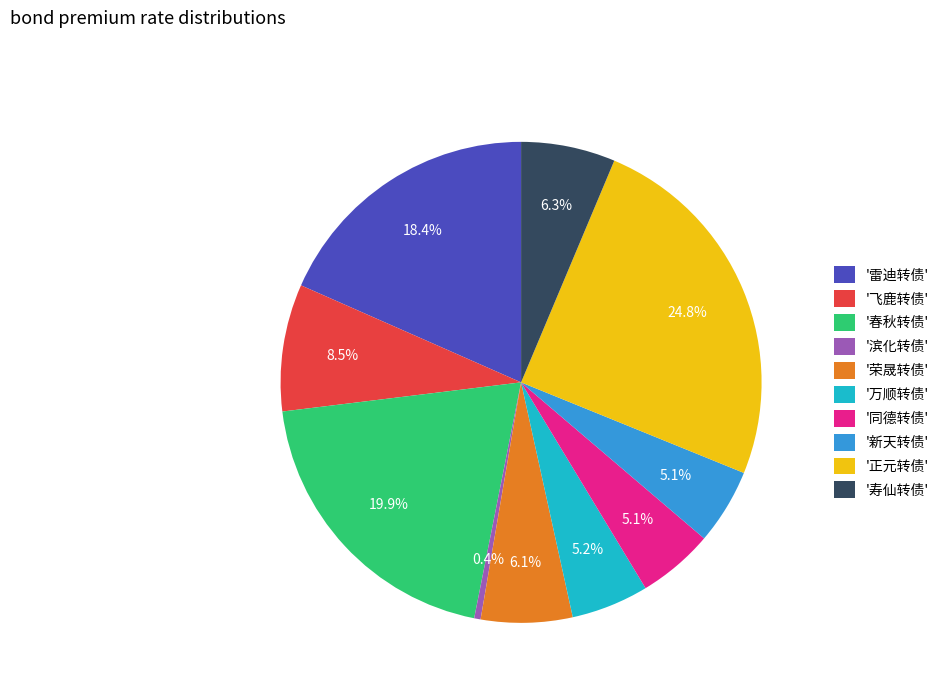

Approximately how many times larger is the value at '寿仙转债' compared to '荣晟转债'?

1.0